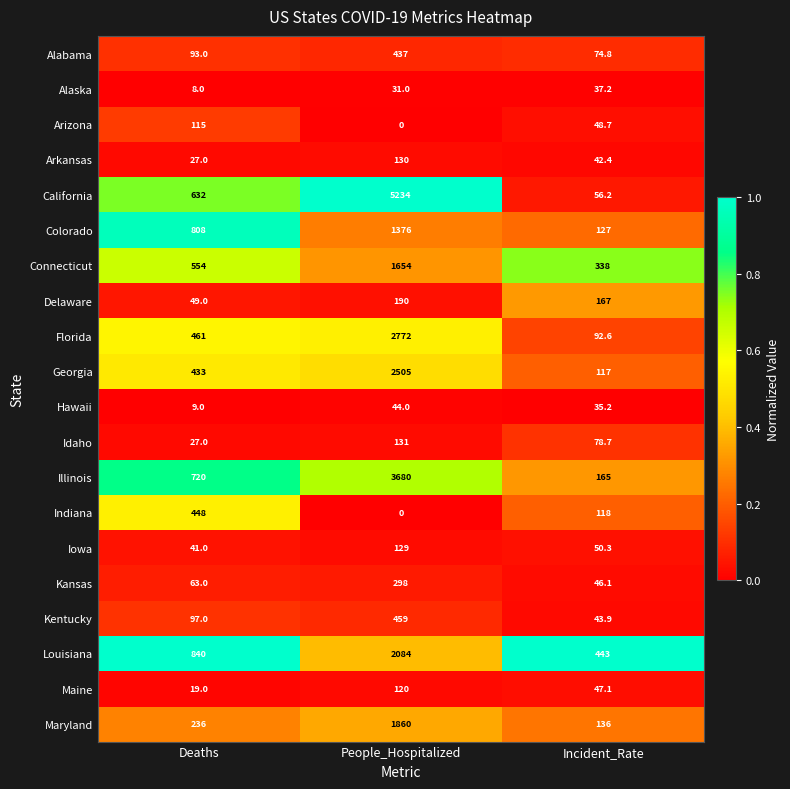

The Kansas series shows 63.0 at Deaths. True or false?

True